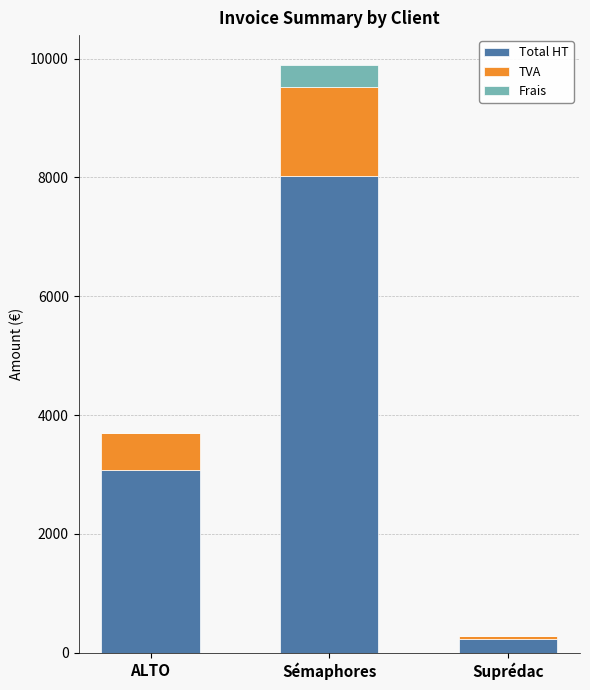

What are all the series names shown in the legend?

Total HT, TVA, Frais